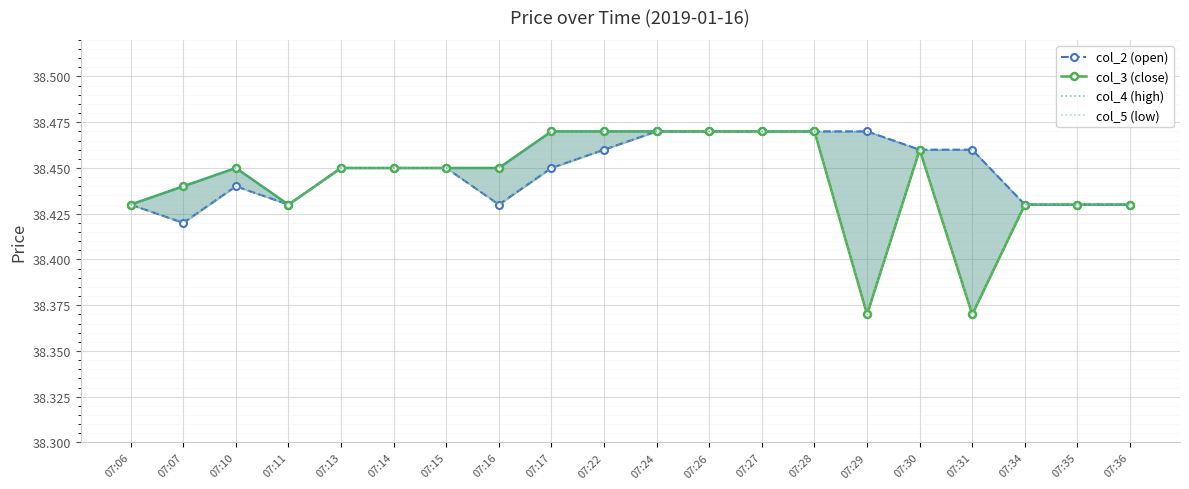

Which has a higher value, 07:28 or 07:26?

07:28